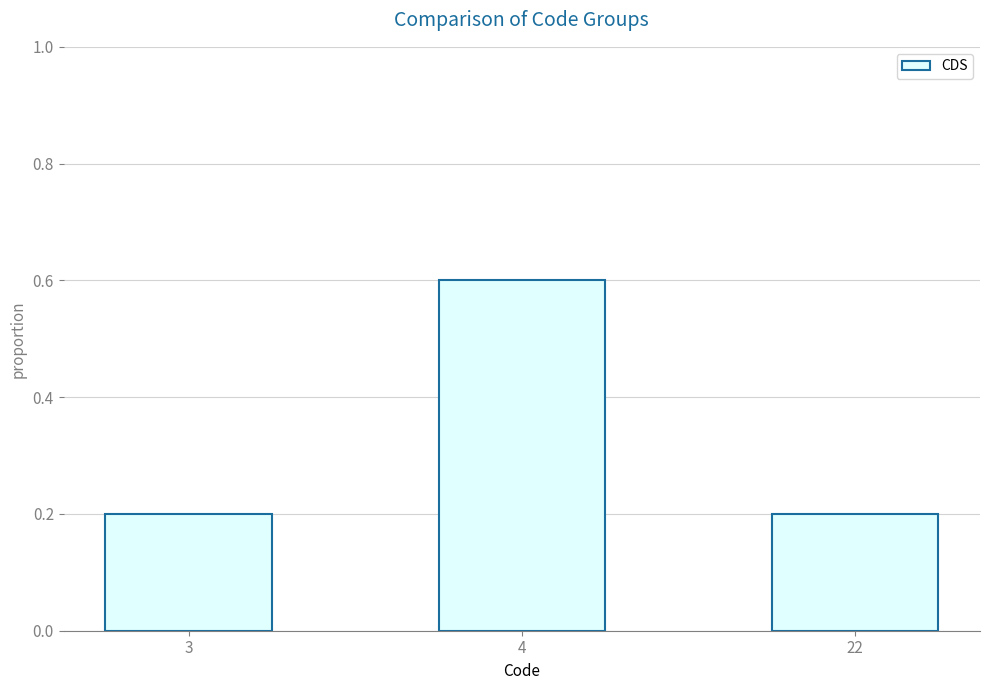

Between 4 and 3, which is larger?

4